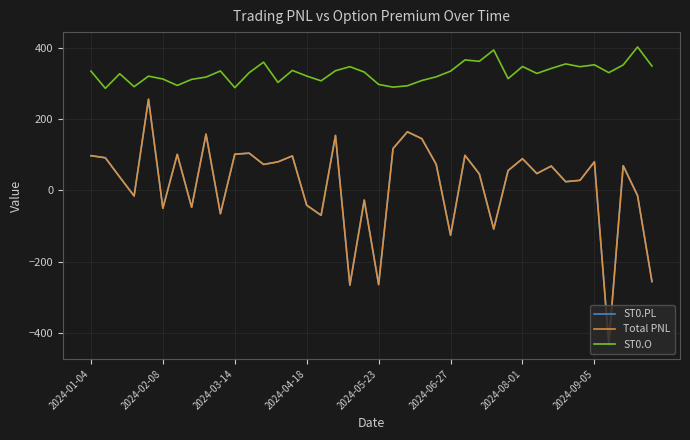

Reading left to right, what are all the values shown in this chart?

ST0.PL: 97.4	91.5	37.5	-15.8	256.1	-50.4	101.1	-47.5	157.9	-65.5	101.5	104.5	72.8	80.1	96.6	-41.9	-70.0	154.2	-266.2	-27.2	-264.8	117.4	164.5	145.1	73.2	-126.0	98.3	46.1	-108.7	55.6	88.9	47.1	68.3	24.4	28.2	80.2	-431.7	69.2	-14.8	-256.1
Total PNL: 97.4	91.5	37.5	-15.8	256.1	-50.4	101.1	-47.5	157.9	-65.5	101.5	104.5	72.8	80.1	96.6	-41.9	-70.0	154.2	-266.2	-27.2	-264.8	117.4	164.5	145.1	73.2	-126.0	98.3	46.1	-108.7	55.6	88.9	47.1	68.3	24.4	28.2	80.2	-431.7	69.2	-14.8	-256.1
ST0.O: 334.8	286.6	327.4	291.2	320.8	312.6	294.6	311.8	318.1	335.2	288.5	330.5	360.1	303.1	336.8	321.0	307.6	336.0	347.4	332.2	297.5	289.9	293.6	308.5	318.9	334.8	366.2	362.4	394.2	313.8	347.8	328.4	342.4	355.1	347.3	352.6	330.5	352.1	402.7	349.1